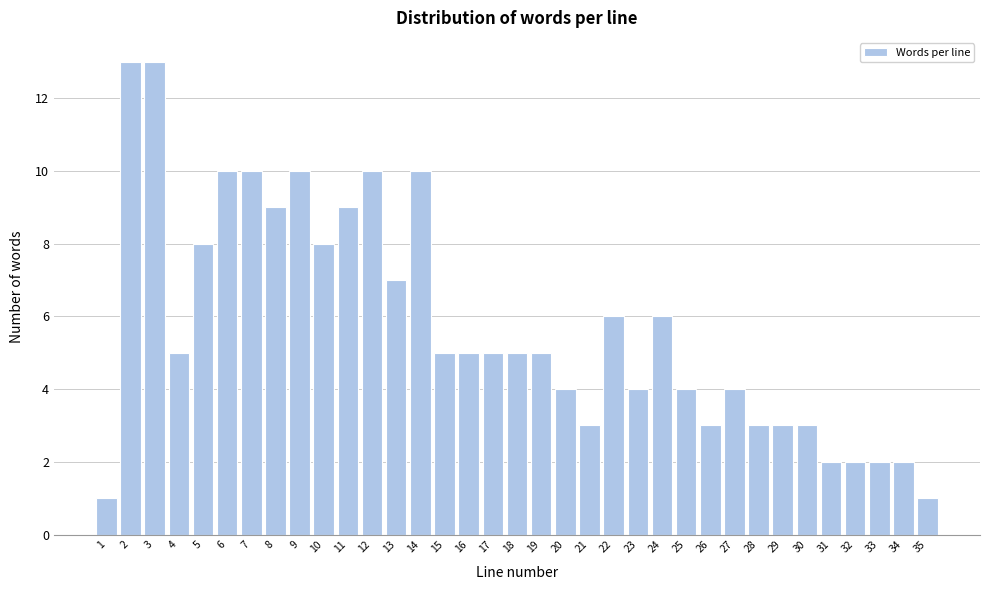

Between 27 and 22, which is larger?

22